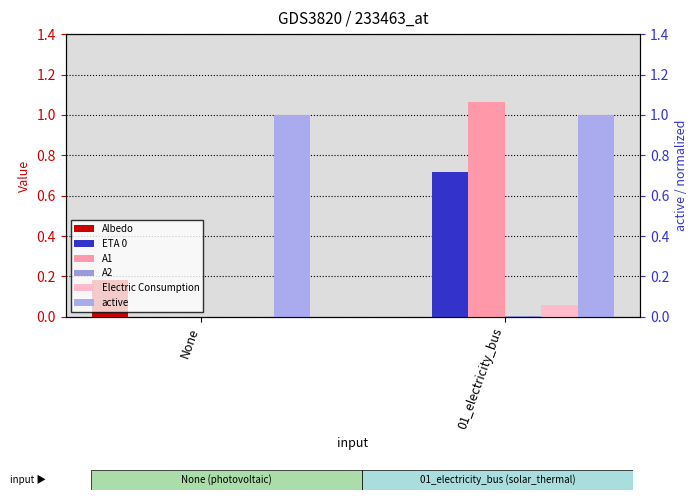

Reading left to right, transcribe all the data shown in this chart.

Albedo: 0.2	0.0
ETA 0: 0.0	0.7
A1: 0.0	1.1
A2: 0.0	0.0
Electric Consumption: 0.0	0.1
active: 1.0	1.0